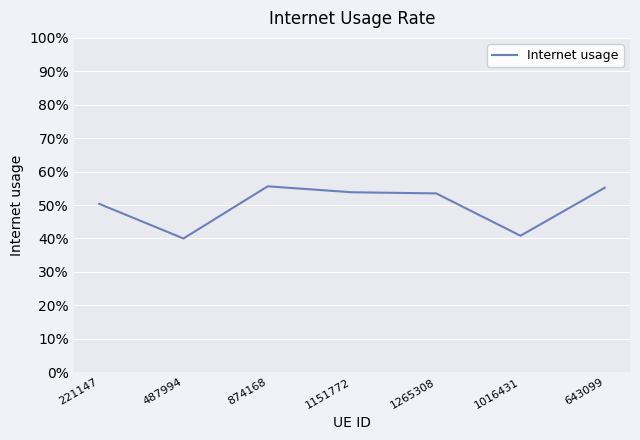

Is this an area chart (filled region under the line)?

No